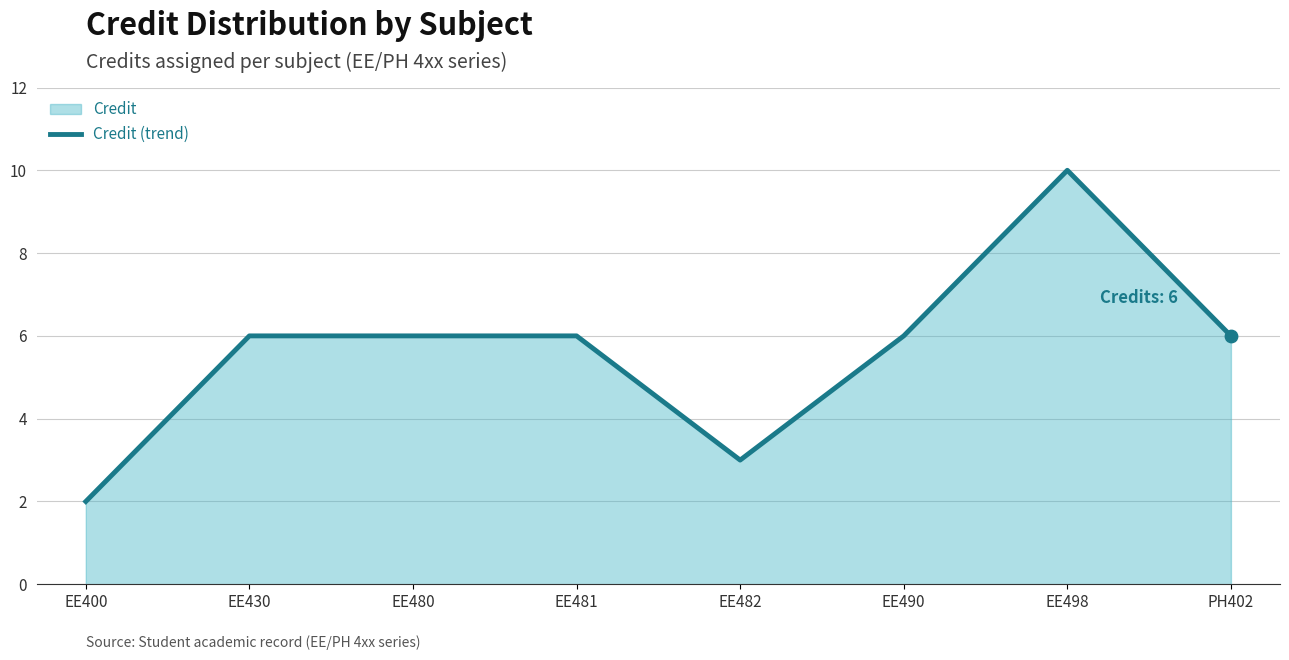

Which has a higher value, EE430 or EE480?

EE430